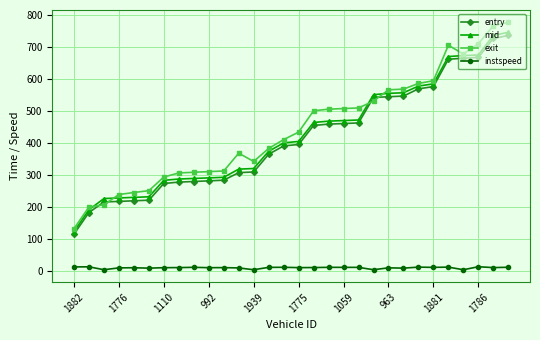

True or false: exit has more than 1 interior local peaks.

True